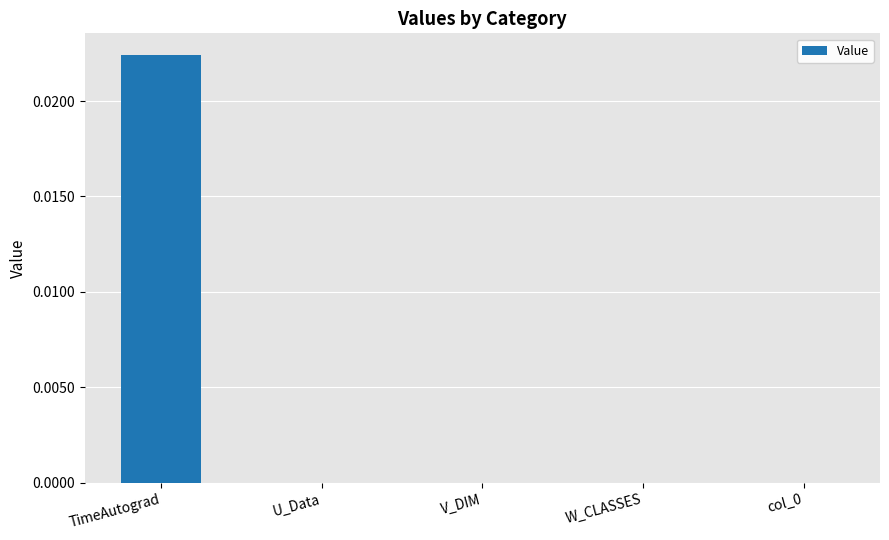

True or false: the data shows 0.0 at V_DIM.

True